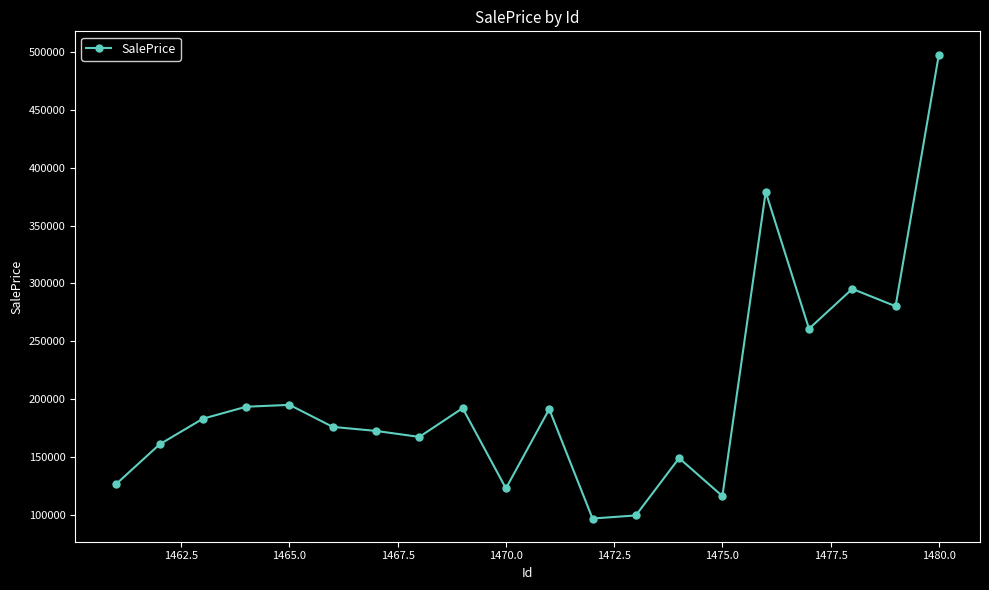

What is the value of the 8th point from the left?

167231.6